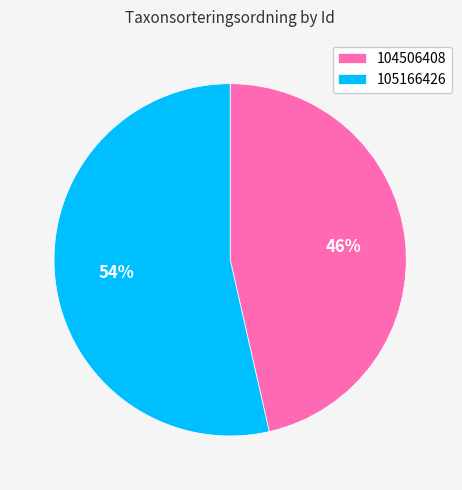

What is the ratio of the value at 104506408 to the value at 105166426?

0.9